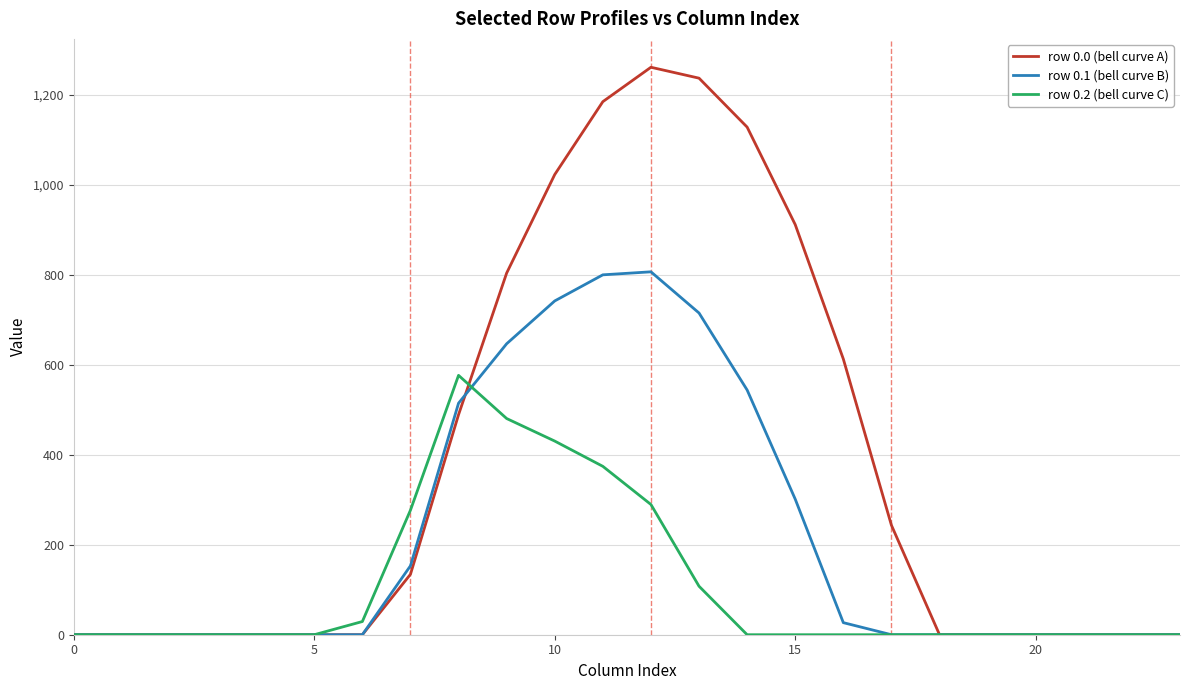

Does the chart display data point markers on the line(s)?

No